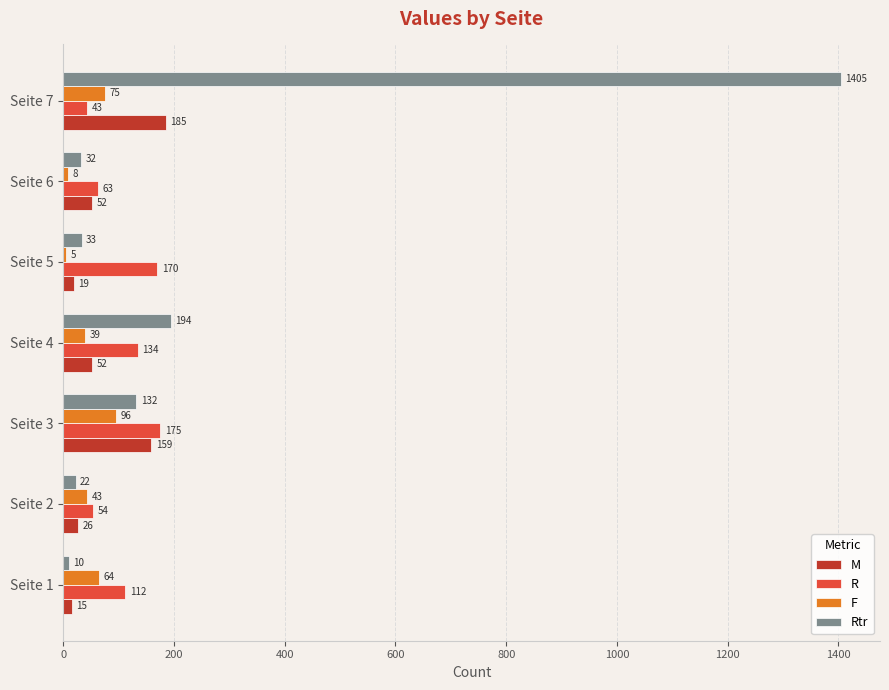

What is the sum of the M values at Seite 5 and Seite 7?

204